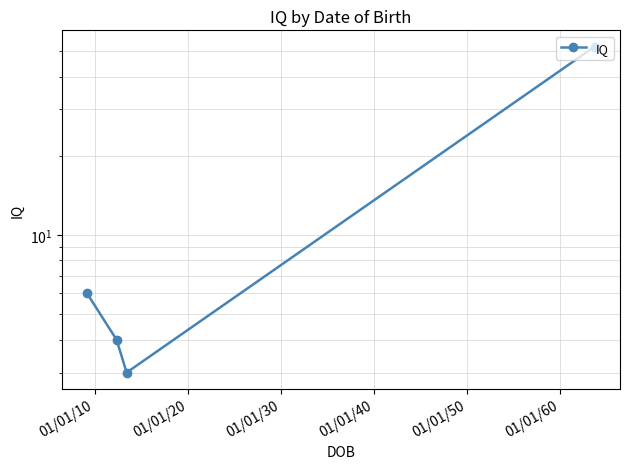

How many data points are above 6?

1